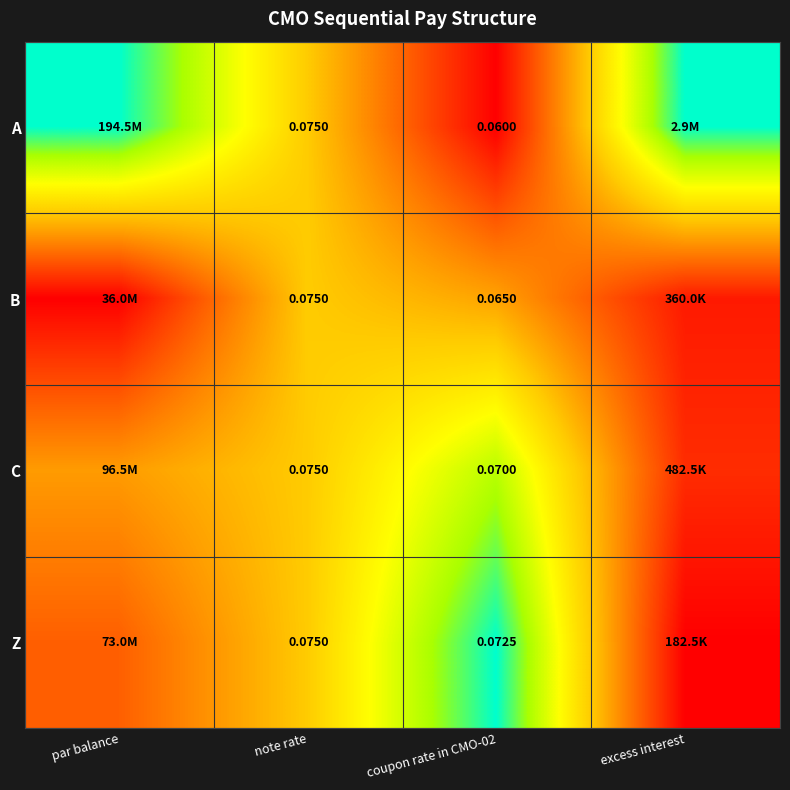

Rank the series at coupon rate in CMO-02 from lowest to highest value.

A, B, C, Z